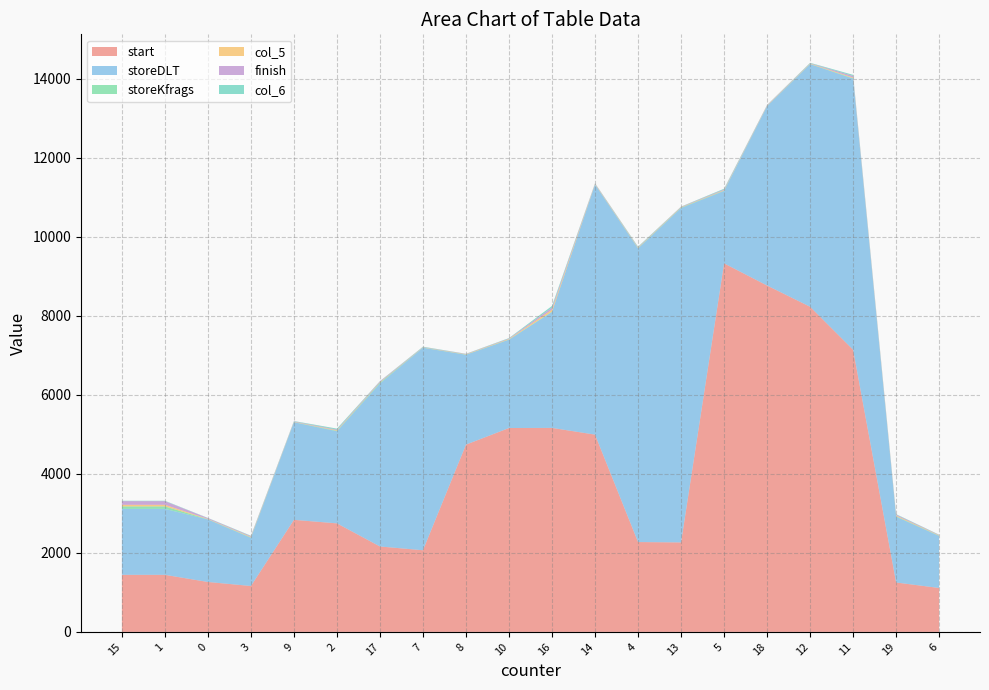

Reading right to left, extract all data points from this chart.

start: 6=1111	19=1250	11=7138	12=8226	18=8763	5=9324	13=2264	4=2273	14=4991	16=5161	10=5158	8=4738	7=2066	17=2161	2=2746	9=2835	3=1161	0=1263	1=1444	15=1444
storeDLT: 6=1316	19=1665	11=6859	12=6138	18=4537	5=1832	13=8461	4=7430	14=6327	16=2933	10=2235	8=2273	7=5122	17=4126	2=2330	9=2468	3=1219	0=1582	1=1668	15=1668
storeKfrags: 6=8	19=11	11=10	12=6	18=6	5=10	13=11	4=8	14=5	16=9	10=6	8=6	7=6	17=22	2=12	9=7	3=11	0=6	1=63	15=63
col_5: 6=9	19=19	11=18	12=9	18=8	5=11	13=9	4=11	14=11	16=50	10=13	8=8	7=4	17=10	2=13	9=5	3=13	0=8	1=40	15=40
finish: 6=10	19=23	11=40	12=9	18=13	5=18	13=10	4=11	14=12	16=52	10=12	8=8	7=8	17=20	2=17	9=12	3=19	0=20	1=93	15=93
col_6: 6=6	19=11	11=28	12=10	18=5	5=17	13=5	4=13	14=5	16=42	10=10	8=4	7=10	17=6	2=25	9=8	3=10	0=5	1=10	15=10